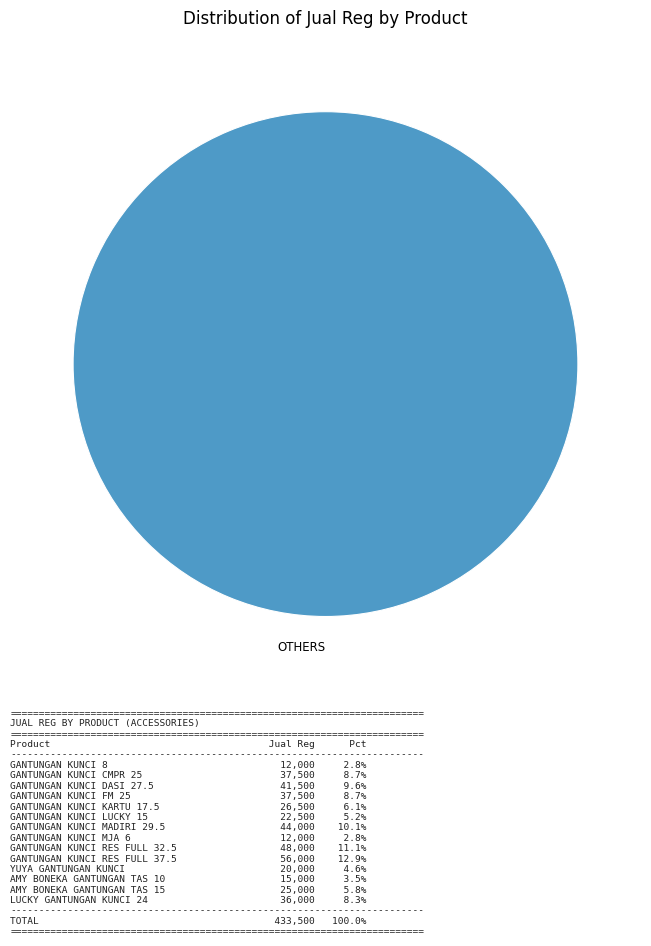

How many segments does this pie chart have?

1